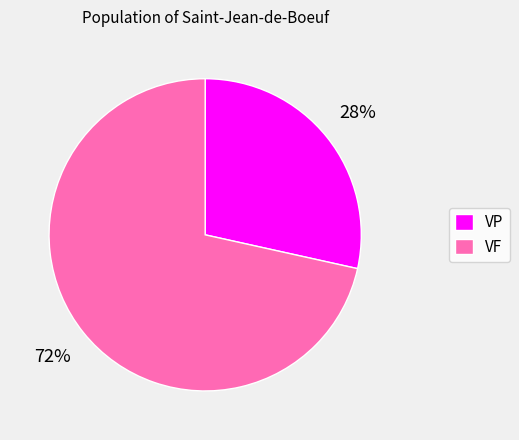

What is the majority slice?

VF